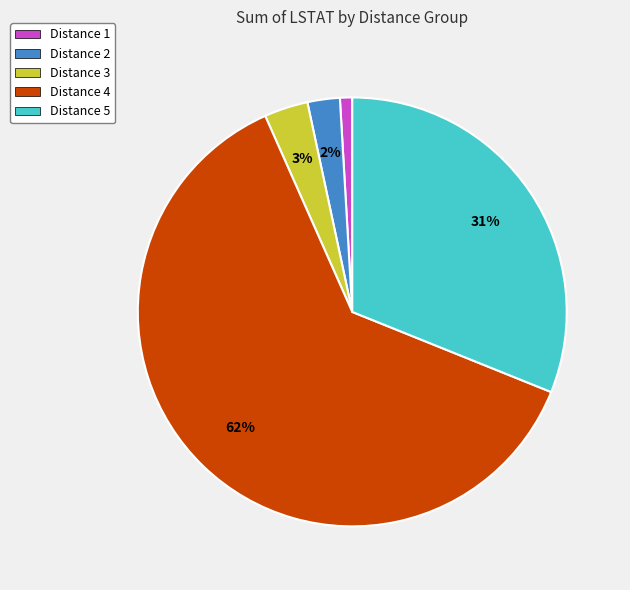

Is the sum of Distance 3 and Distance 5 greater than half?

No